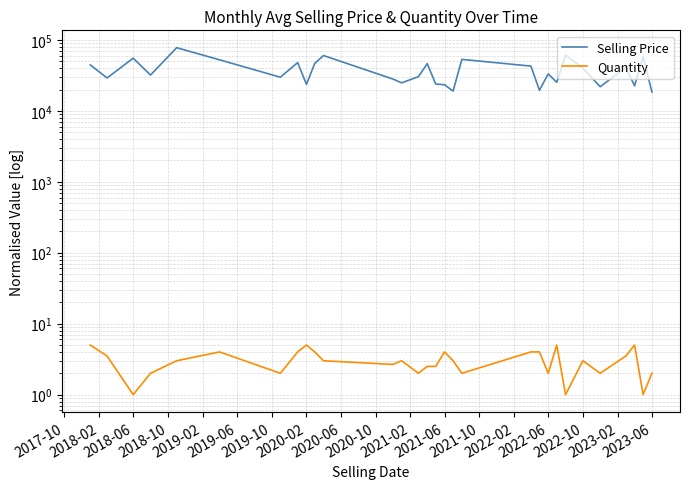

At which category does Selling Price reach its first local valley?

2018-02